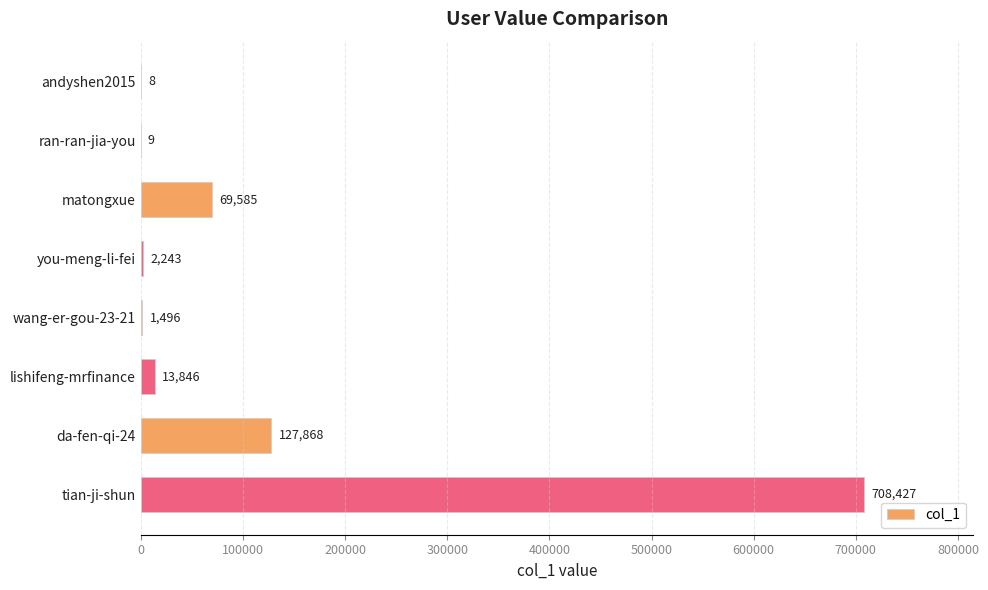

Which has a higher value, da-fen-qi-24 or tian-ji-shun?

tian-ji-shun